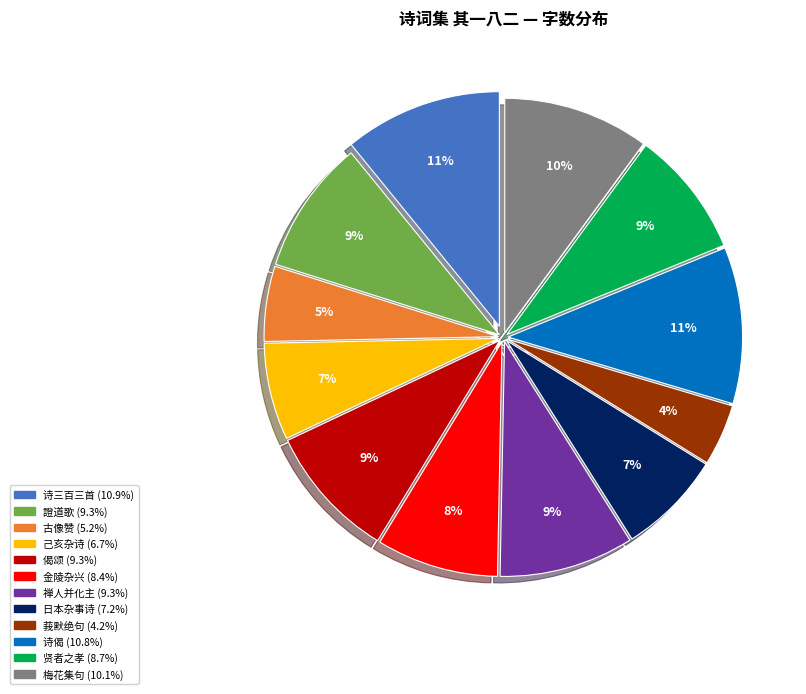

Does any single category account for the majority?

No